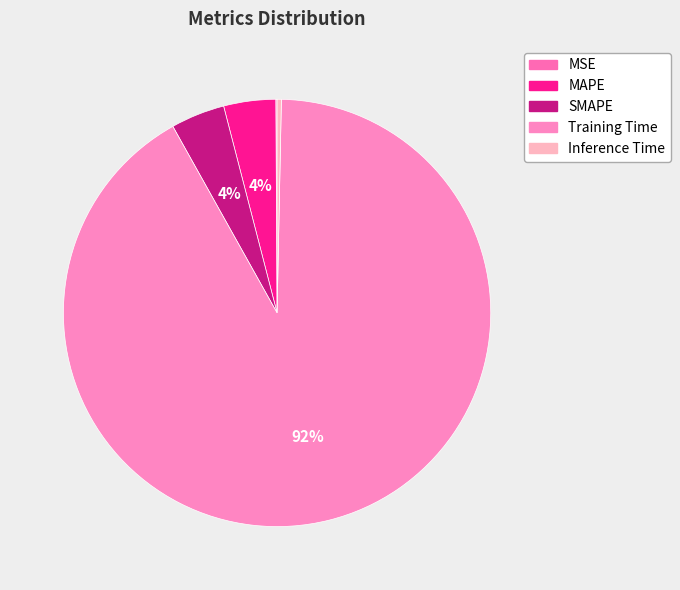

Count the number of slices in the pie.

5